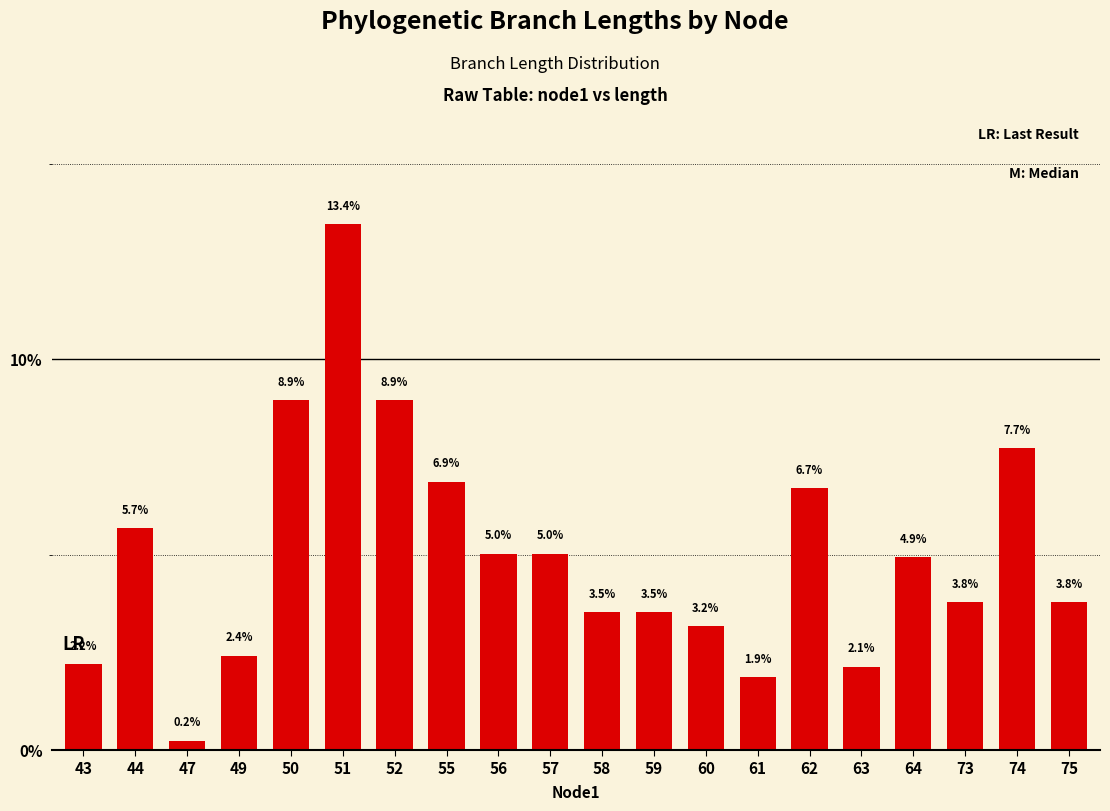

What is the change in value from 47 to 50?

+8.7